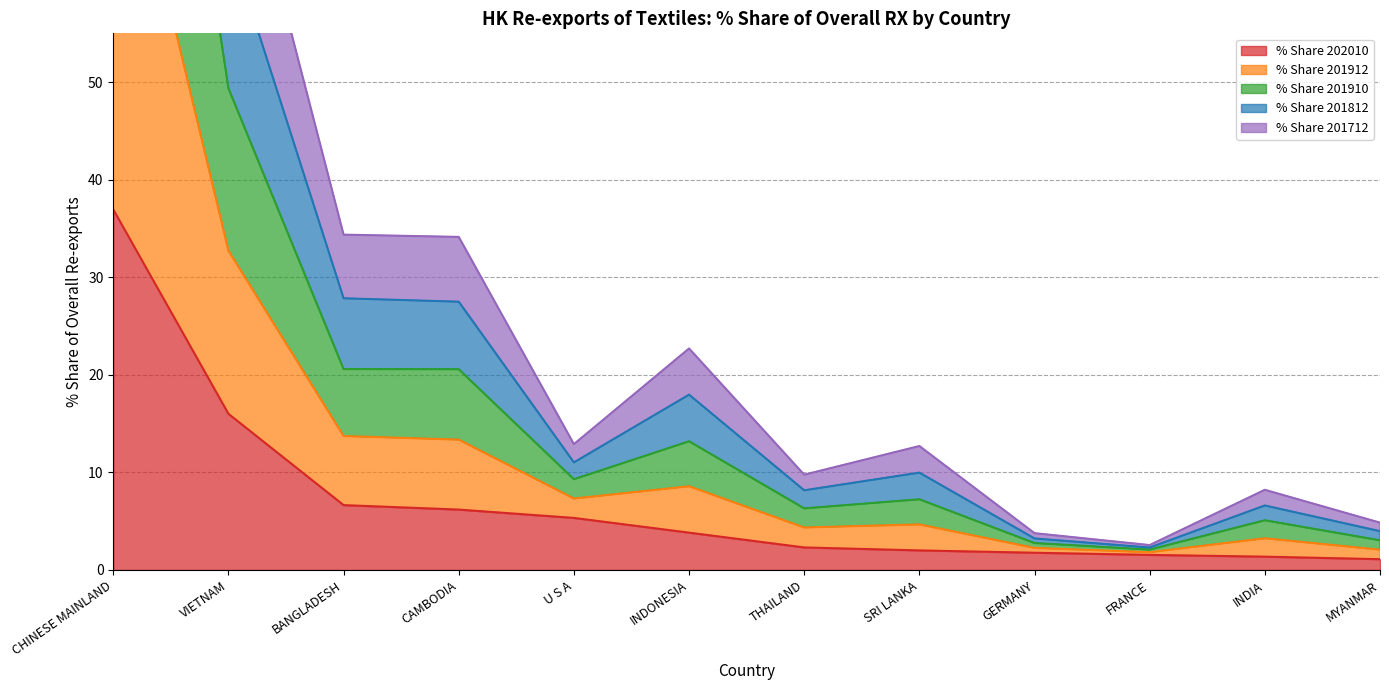

What are all the series names shown in the legend?

% Share 202010, % Share 201912, % Share 201910, % Share 201812, % Share 201712